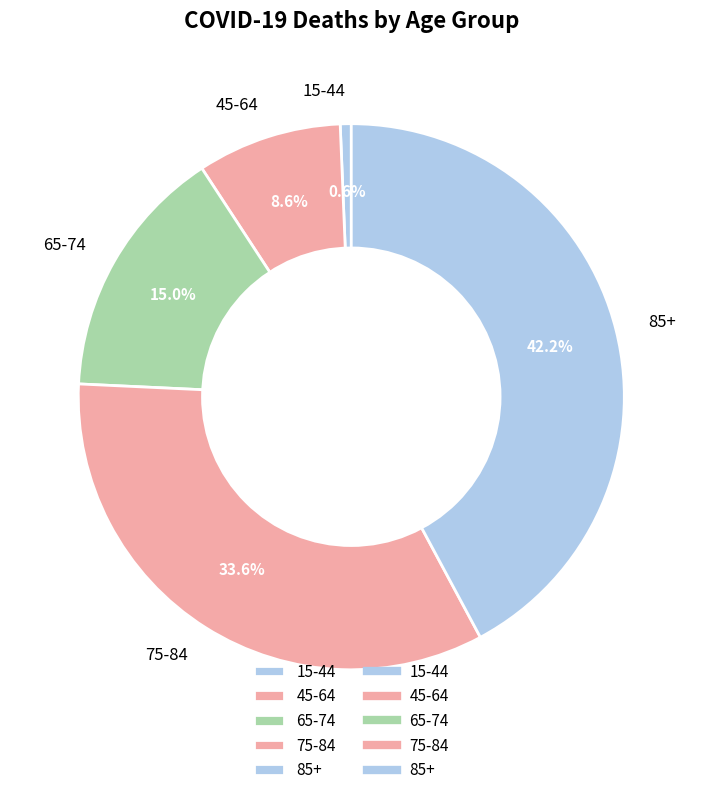

Count the number of slices in the pie.

5